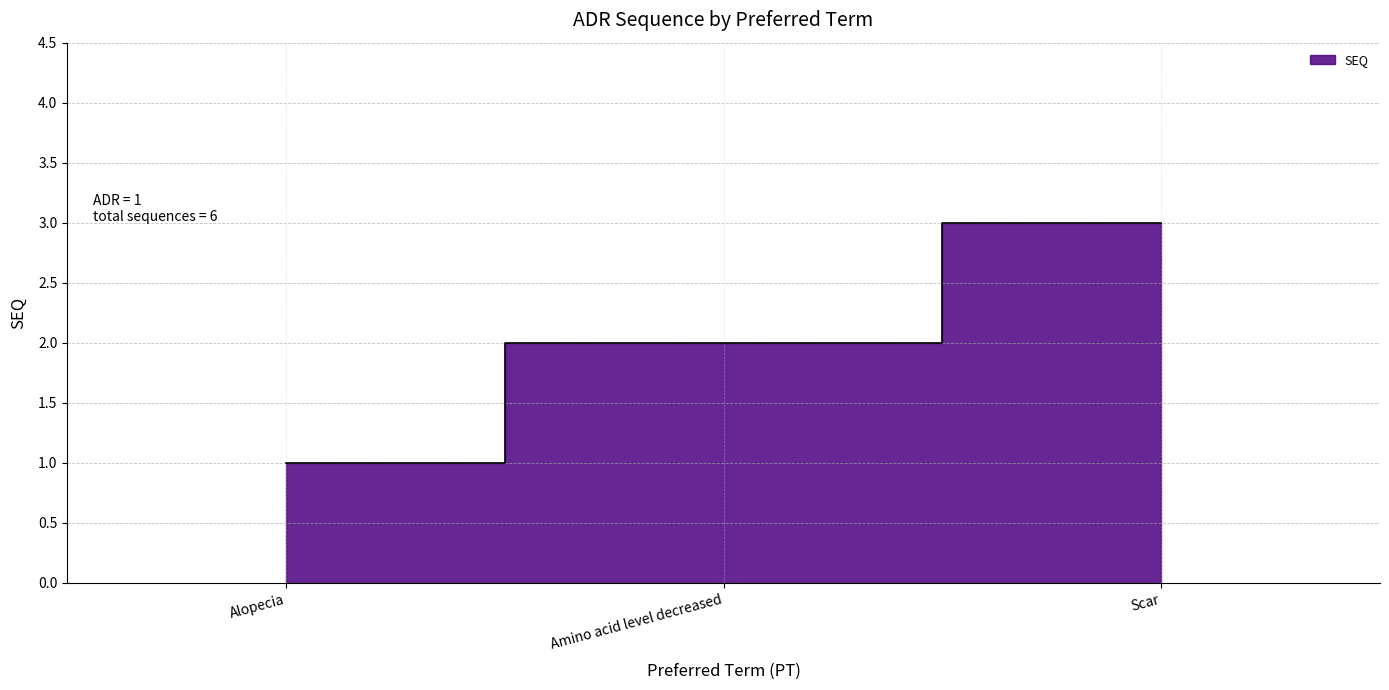

What is the label of the 2nd point from the right?

Amino acid level decreased